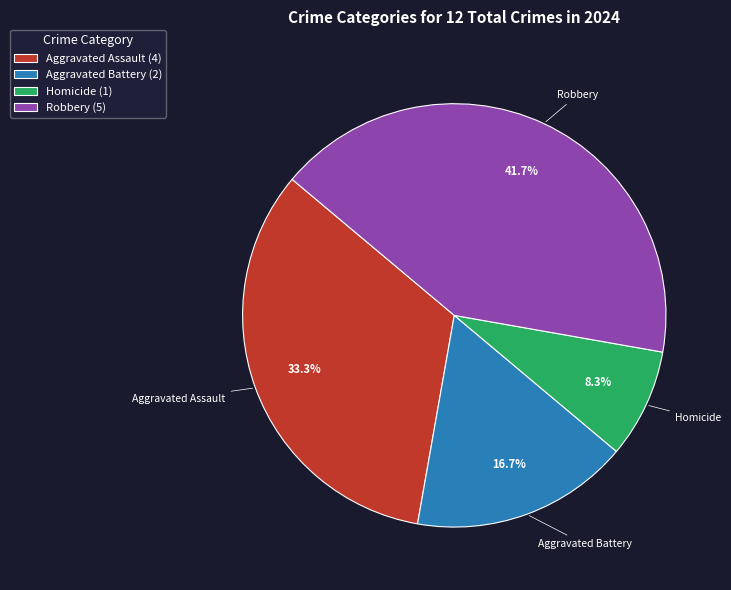

To the nearest percent, what is the average slice percentage?

25%